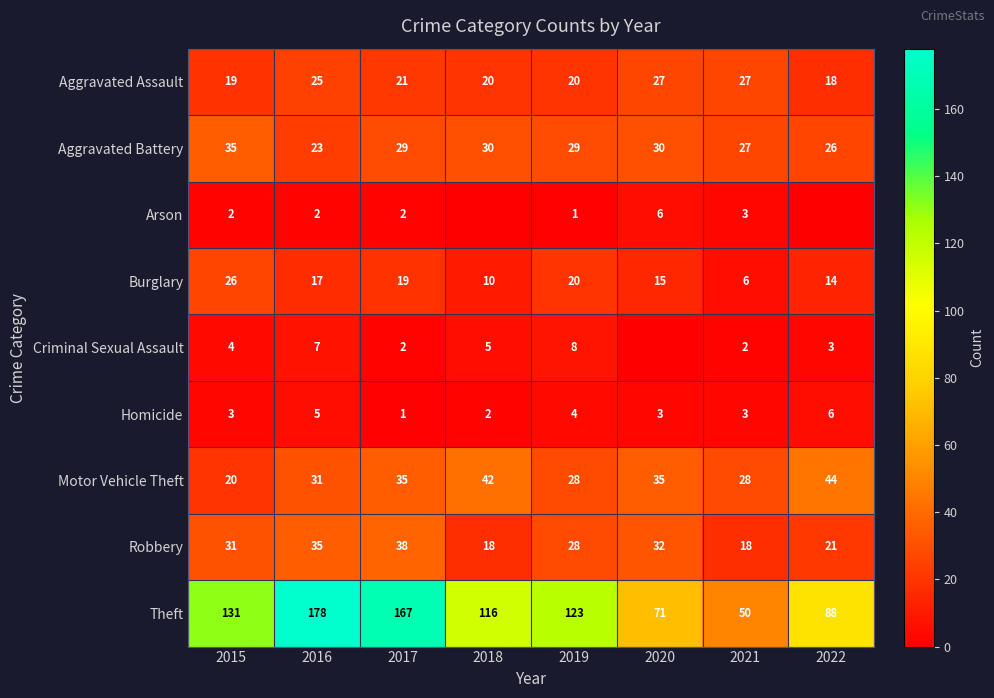

Which label corresponds to the largest value in the chart?

2016